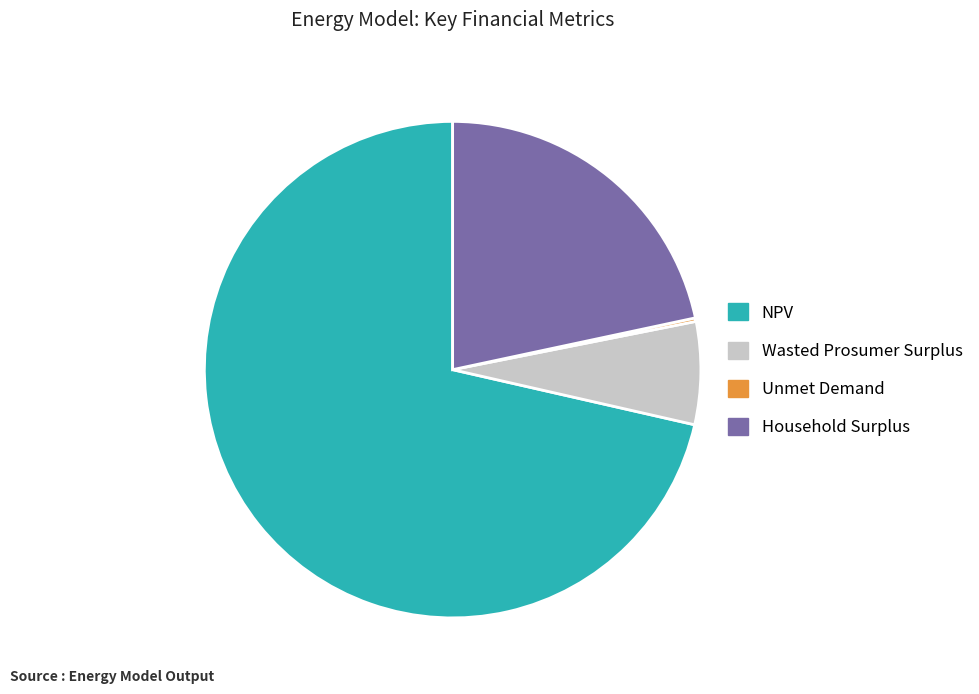

Approximately how many times larger is the value at Wasted Prosumer Surplus compared to NPV?

0.1